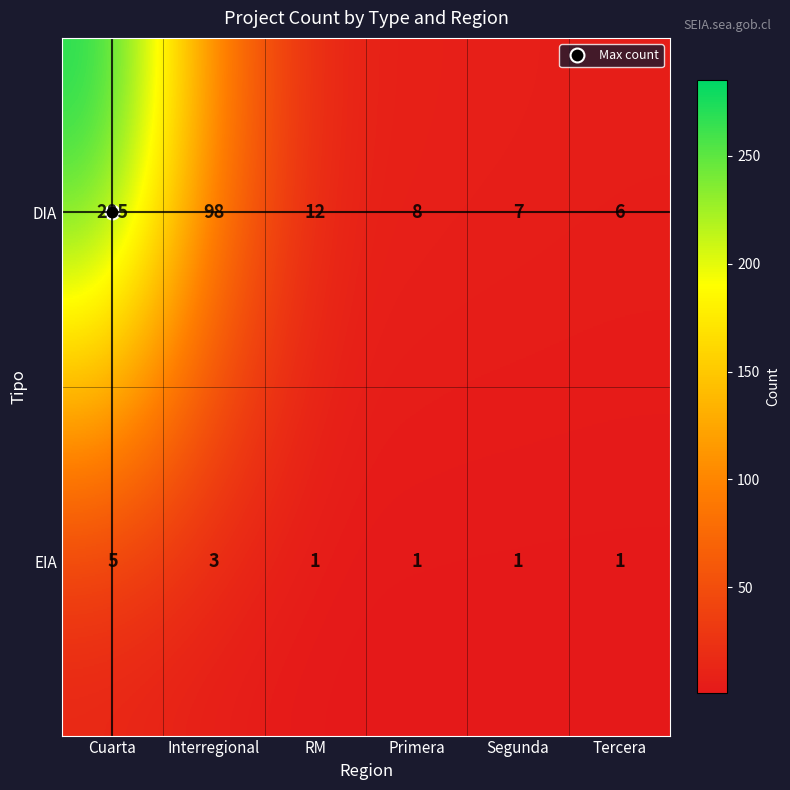

What is the difference between the maximum and minimum values in the EIA series?

4